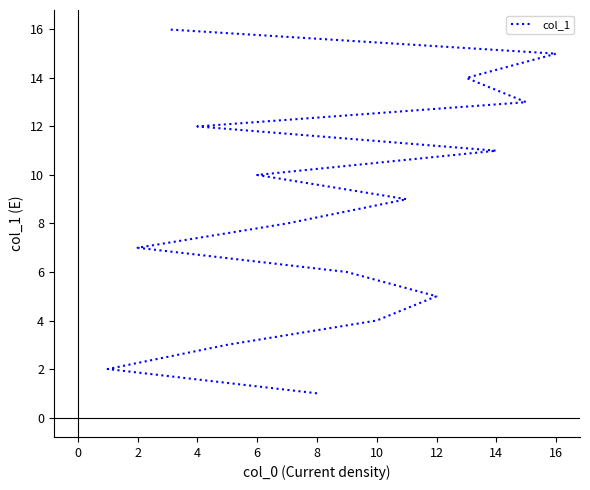

What is the sum of the values at 2 and −2?

4